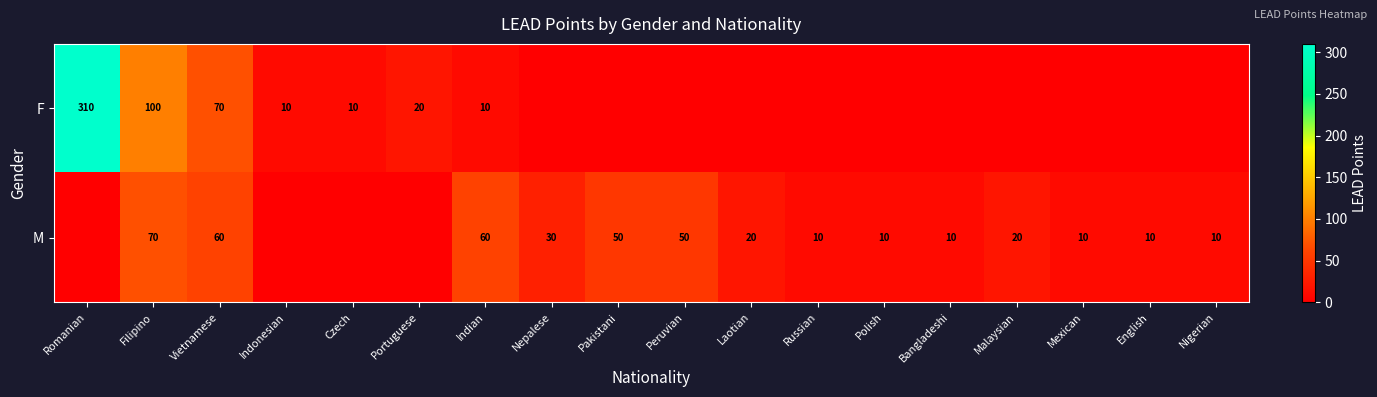

Rank the series at Vietnamese from lowest to highest value.

M, F